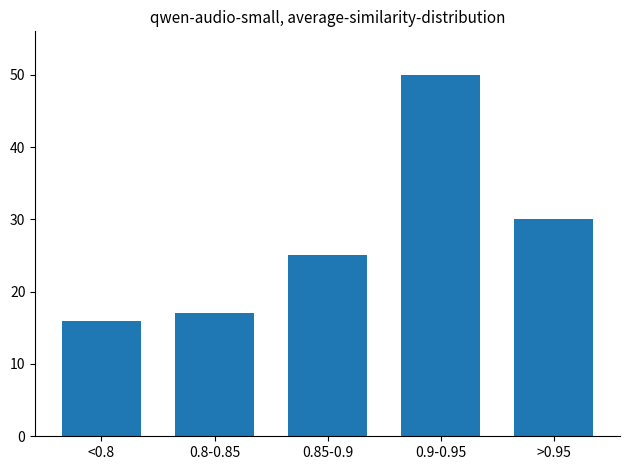

Reading left to right, extract all data points from this chart.

16	17	25	50	30